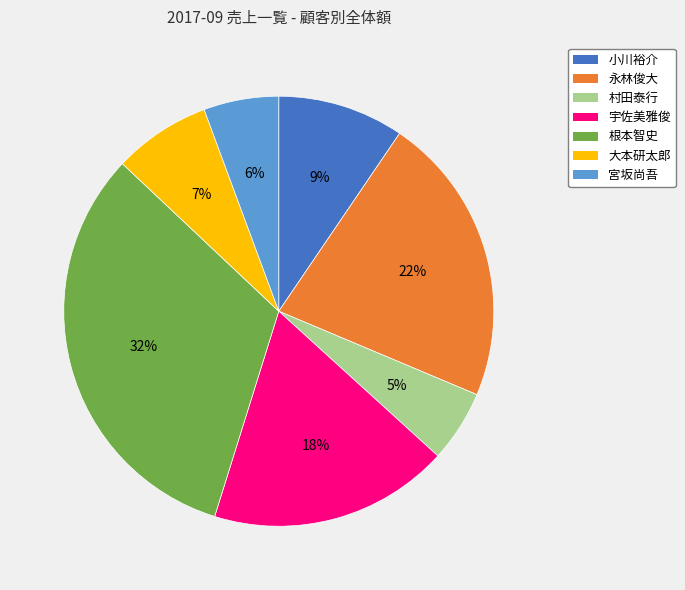

Which category has the biggest portion of the pie?

根本智史